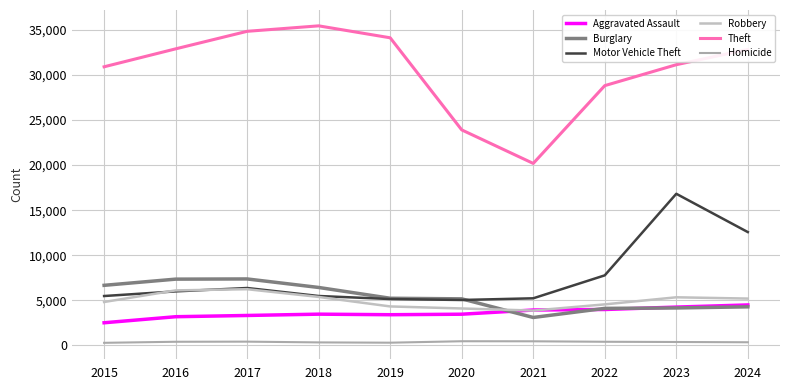

What are all the series names shown in the legend?

Aggravated Assault, Burglary, Motor Vehicle Theft, Robbery, Theft, Homicide